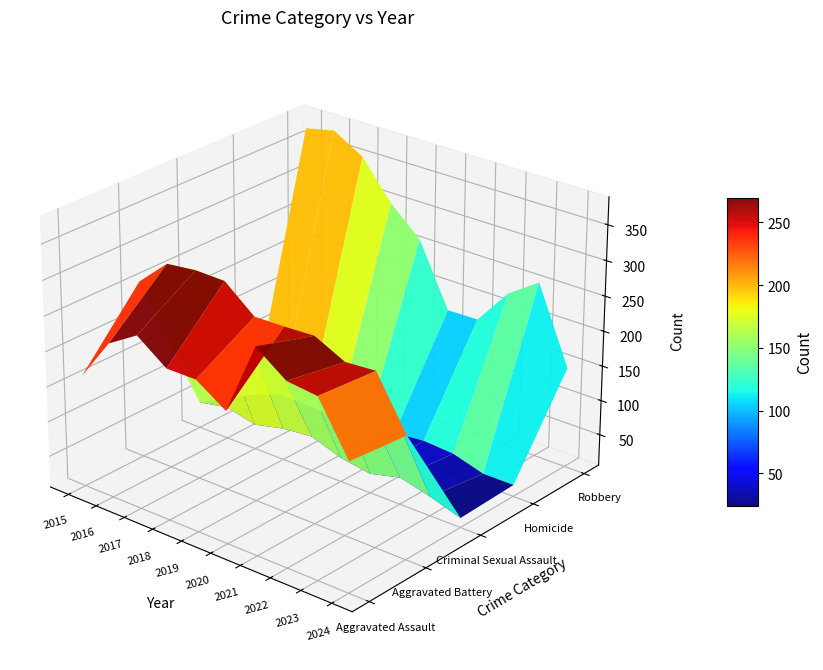

The Robbery series shows 156 at 2015. True or false?

False